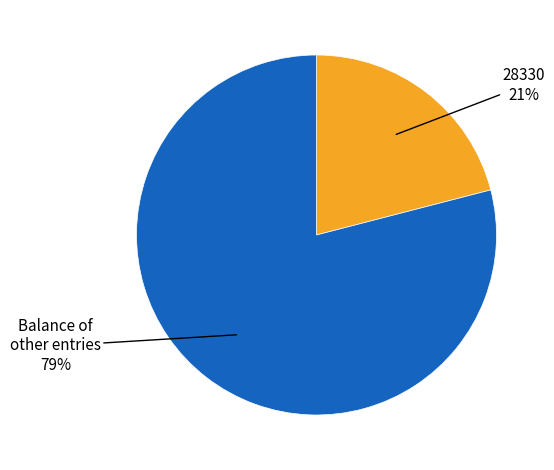

Is there a majority slice in this chart?

Yes